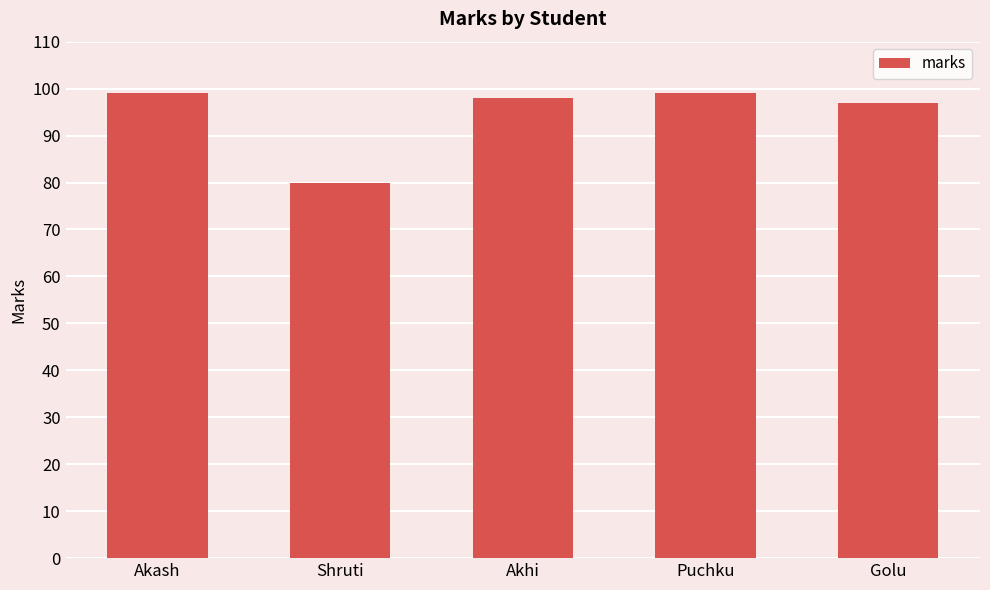

What is the change in value from Akhi to Golu?

-1